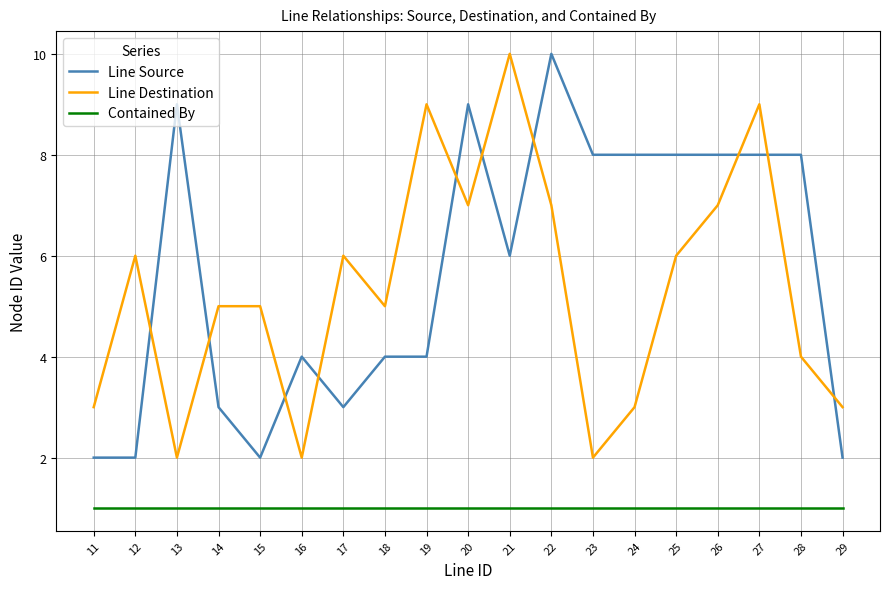

What is the total value across all series at 29?

6